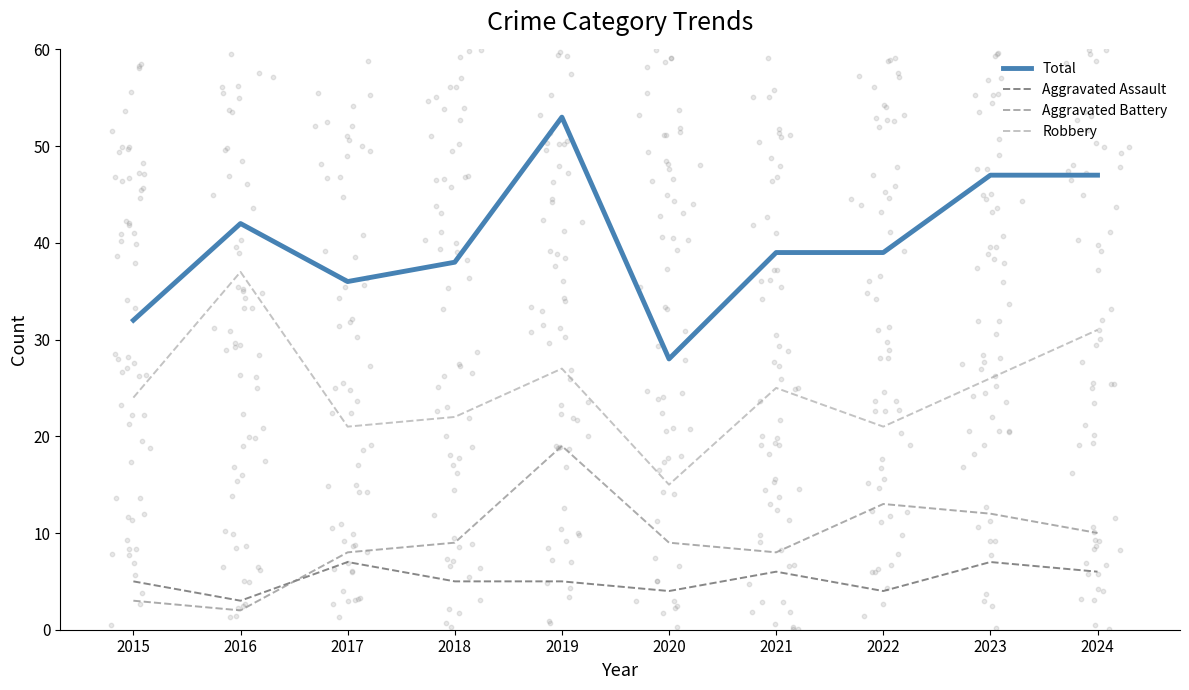

Which series reaches the minimum Y coordinate?

Aggravated Battery